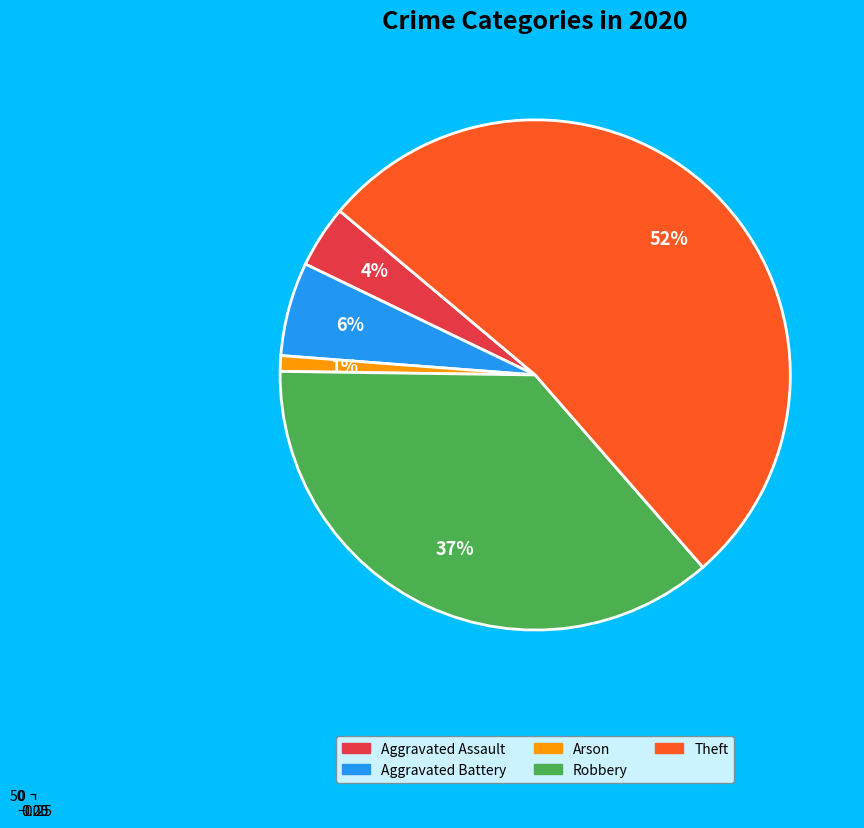

What is the largest slice in the pie chart?

Theft